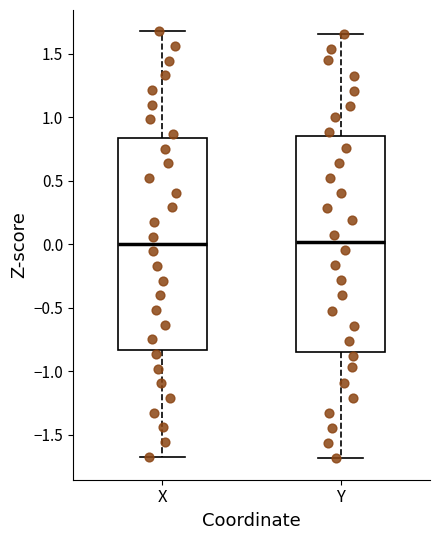

Reading left to right, transcribe this box plot: for each box, give where its median line is, the range the box spans, and where its two whiskers end, as read against the y-axis. The values are not printed on the chart, so give them approximately, as read against the axis.

X: median 0.00, box -0.85 to 0.85, whiskers -1.70 to 1.70
Y: median 0.00, box -0.85 to 0.85, whiskers -1.70 to 1.65